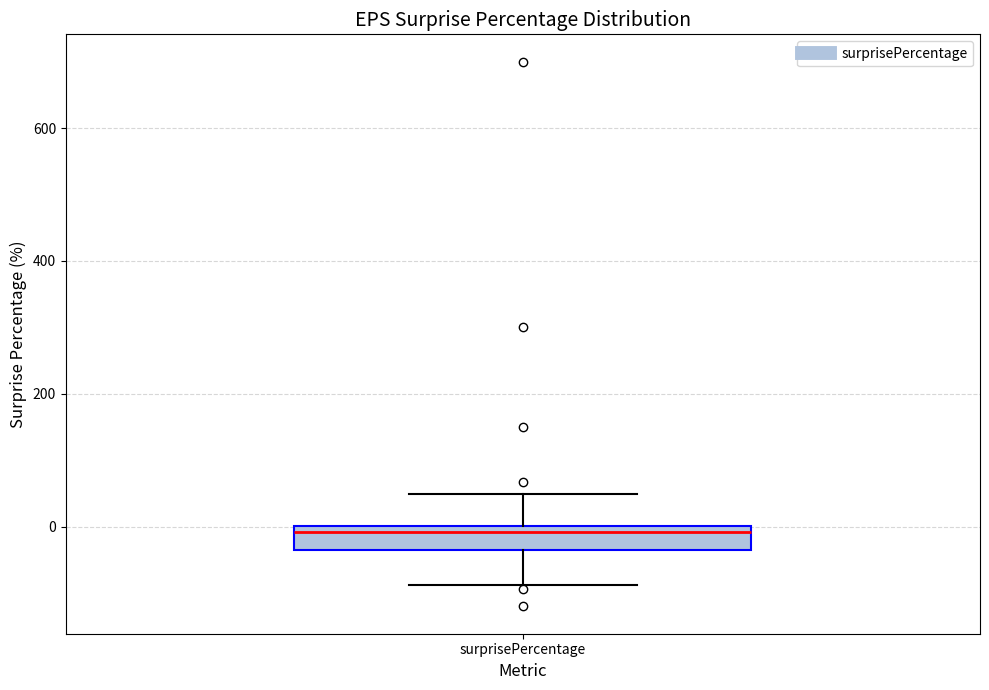

Read this box plot against the y-axis: the position of the median line, the range covered by the box, and the ends of both whiskers. The values are not printed on the chart, so give them approximately, as read against the axis.

median 0 (just below the box's upper edge), box -40 to 0, whiskers -80 to 60